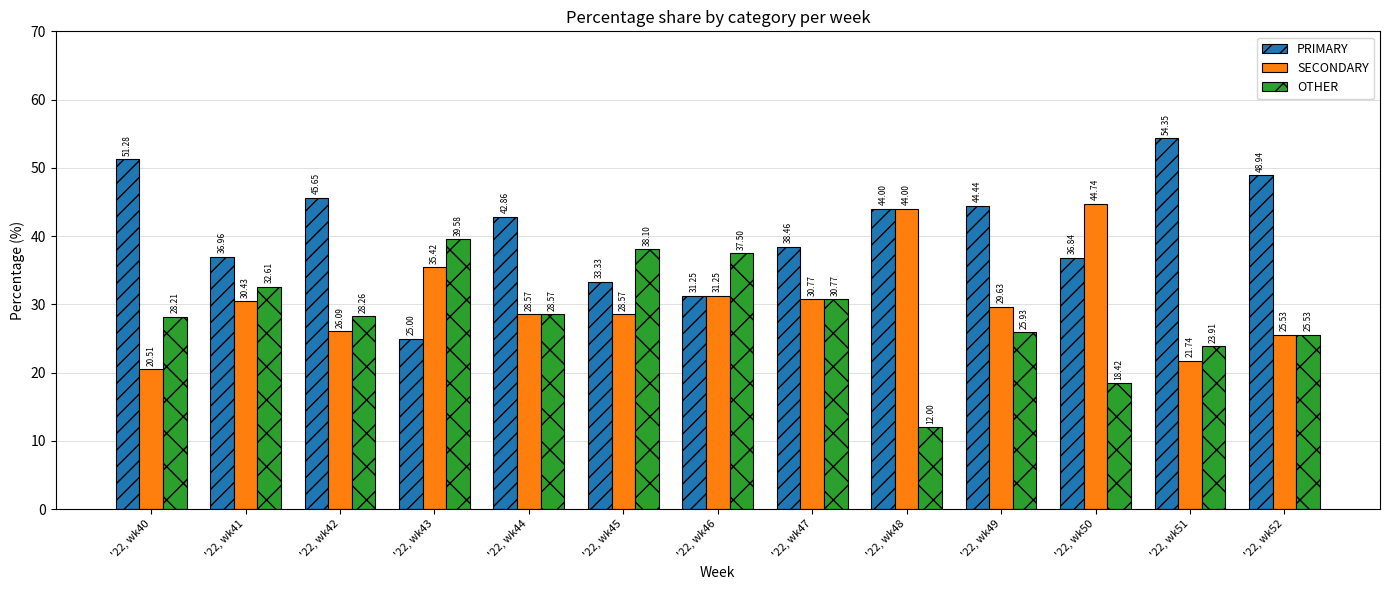

What is the spread (max minus min) of values at '22, wk41?

6.5